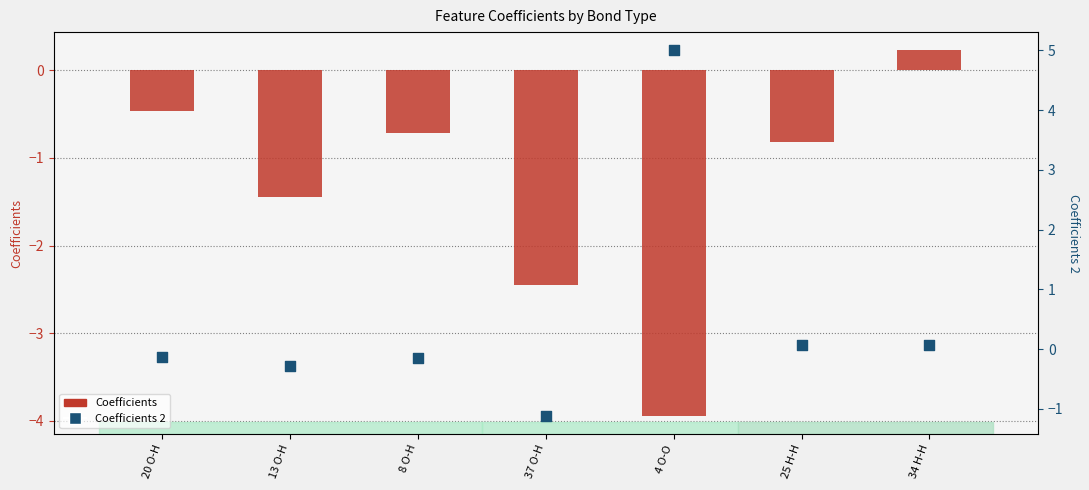

Is the value of Coefficients at 4 O-O greater than the value of Coefficients 2 at 20 O-H?

No